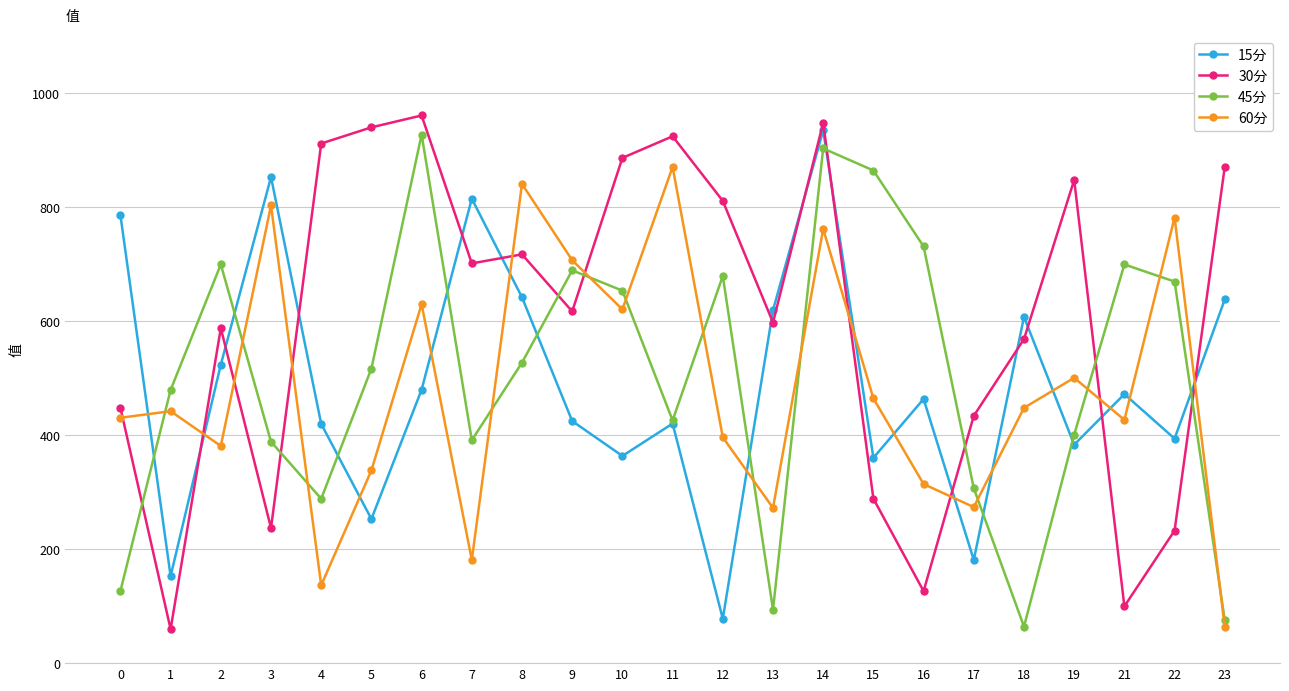

At which category does 45分 reach its first local peak?

2